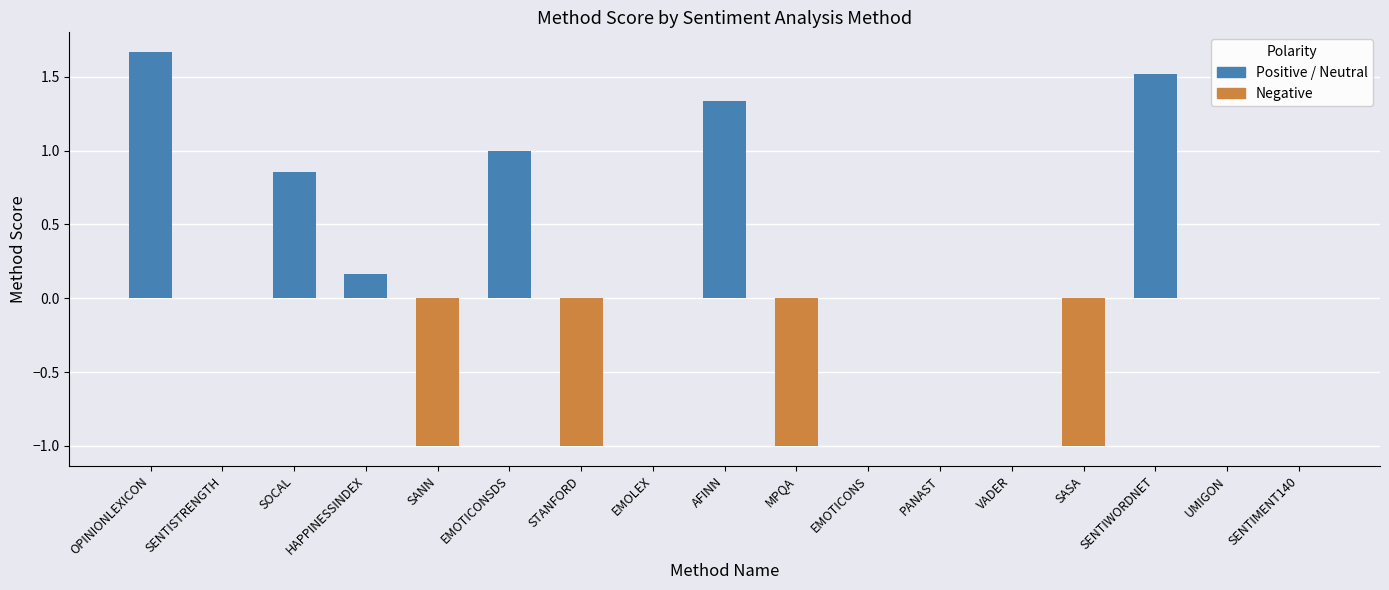

What is the sum of the values at SOCAL and EMOTICONSDS?

1.9